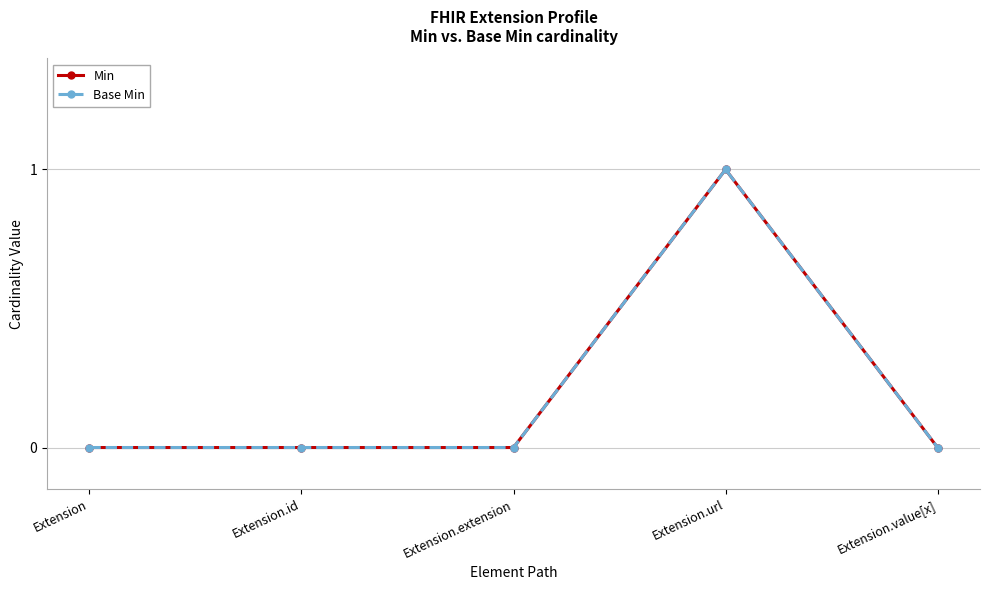

Is this an area chart (filled region under the line)?

No